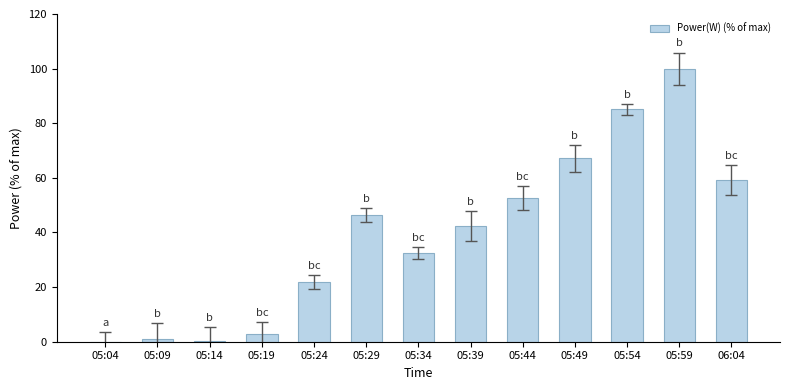

Which category has the highest value across all series?

05:59